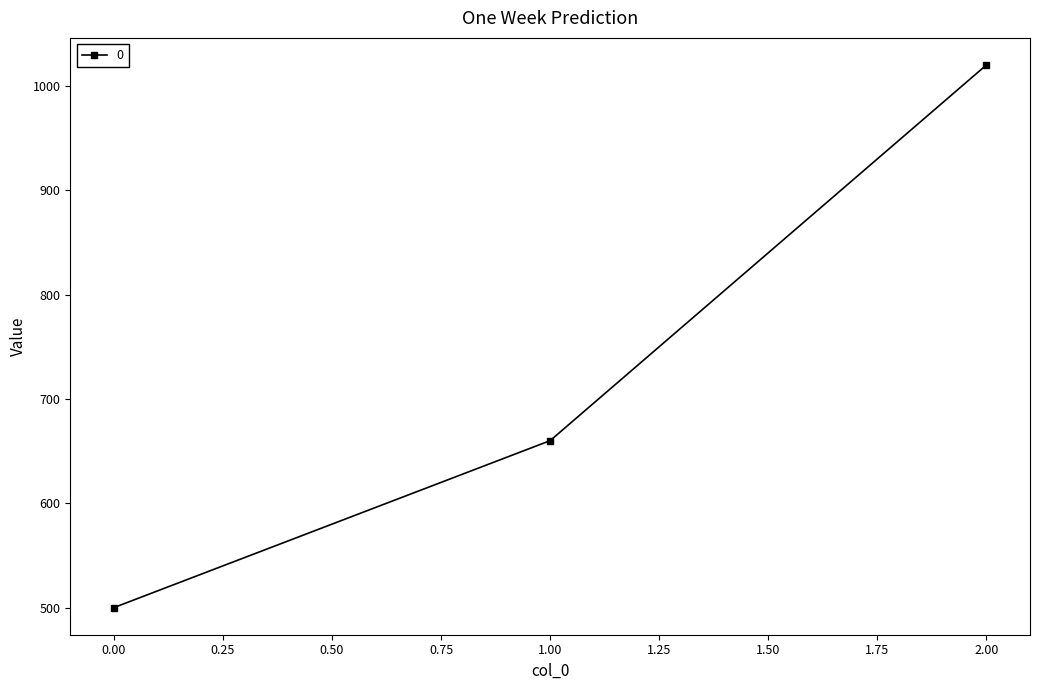

Reading left to right, what are all the values shown in this chart?

0.00=500	1.00=660	2.00=1020